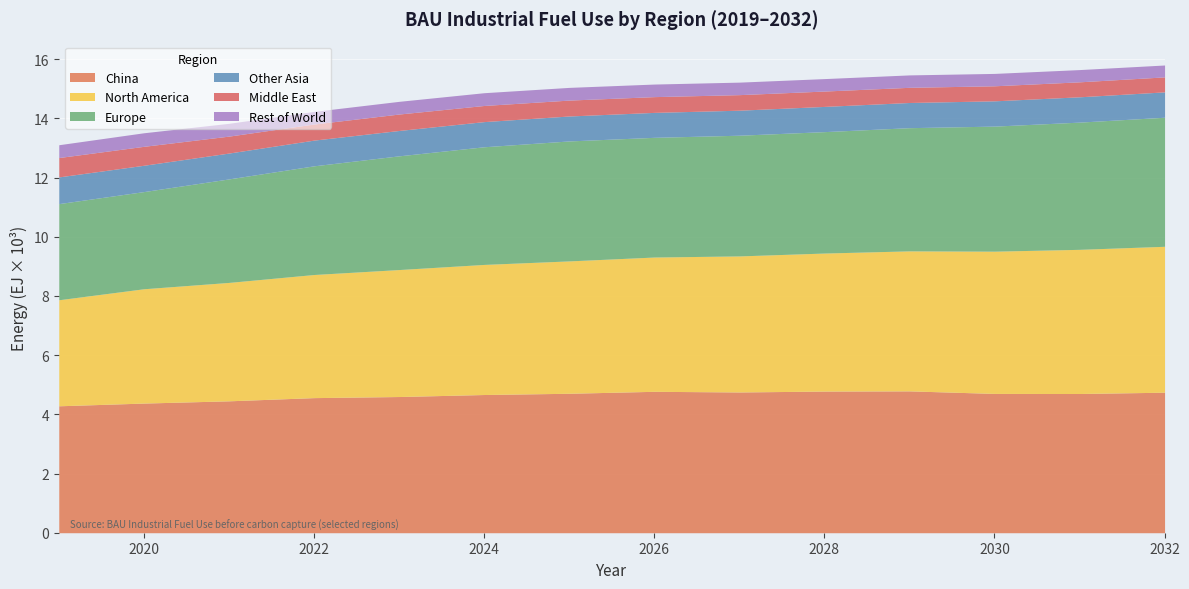

Reading right to left, what are all the values shown in this chart?

China: 2032=4747000000000000	2031=4703000000000000	2030=4706000000000000	2029=4792000000000000	2028=4785000000000000	2027=4755000000000000	2026=4777000000000000	2025=4711000000000000	2024=4669000000000000	2023=4601000000000000	2022=4564000000000000	2021=4456000000000000	2020=4380000000000000	2019=4288000000000000
North America: 2032=4929500000000000	2031=4870700000000000	2030=4805800000000000	2029=4730100000000000	2028=4663300000000000	2027=4596300000000000	2026=4536800000000000	2025=4472000000000000	2024=4395000000000000	2023=4289800000000000	2022=4159500000000000	2021=4000200000000000	2020=3862100000000000	2019=3582300000000000
Europe: 2032=4360000000000000	2031=4298000000000000	2030=4225000000000000	2029=4162000000000000	2028=4102000000000000	2027=4078000000000000	2026=4044000000000000	2025=4053000000000000	2024=3975000000000000	2023=3842000000000000	2022=3672000000000000	2021=3497000000000000	2020=3283000000000000	2019=3248000000000000
Other Asia: 2032=857000000000000	2031=855400000000000	2030=854100000000000	2029=850600000000000	2028=851800000000000	2027=845100000000000	2026=842600000000000	2025=842700000000000	2024=850000000000000	2023=856700000000000	2022=868400000000000	2021=873500000000000	2020=889300000000000	2019=902400000000000
Middle East: 2032=506500000000000	2031=506100000000000	2030=508100000000000	2029=512800000000000	2028=519300000000000	2027=525600000000000	2026=532400000000000	2025=537500000000000	2024=545200000000000	2023=555500000000000	2022=543700000000000	2021=572300000000000	2020=639900000000000	2019=654300000000000
Rest of World: 2032=401200000000000	2031=413400000000000	2030=418100000000000	2029=419200000000000	2028=420500000000000	2027=422400000000000	2026=424700000000000	2025=428800000000000	2024=431200000000000	2023=428700000000000	2022=426200000000000	2021=432200000000000	2020=458000000000000	2019=432400000000000